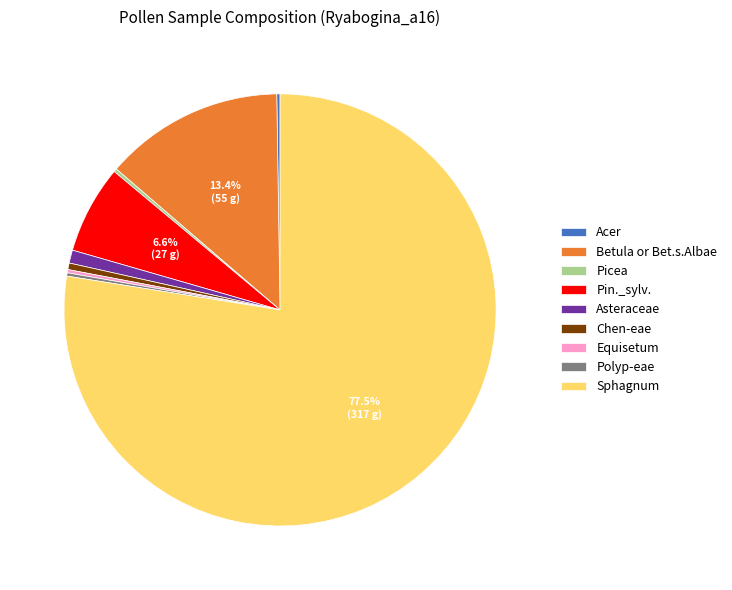

Does any single category account for the majority?

Yes